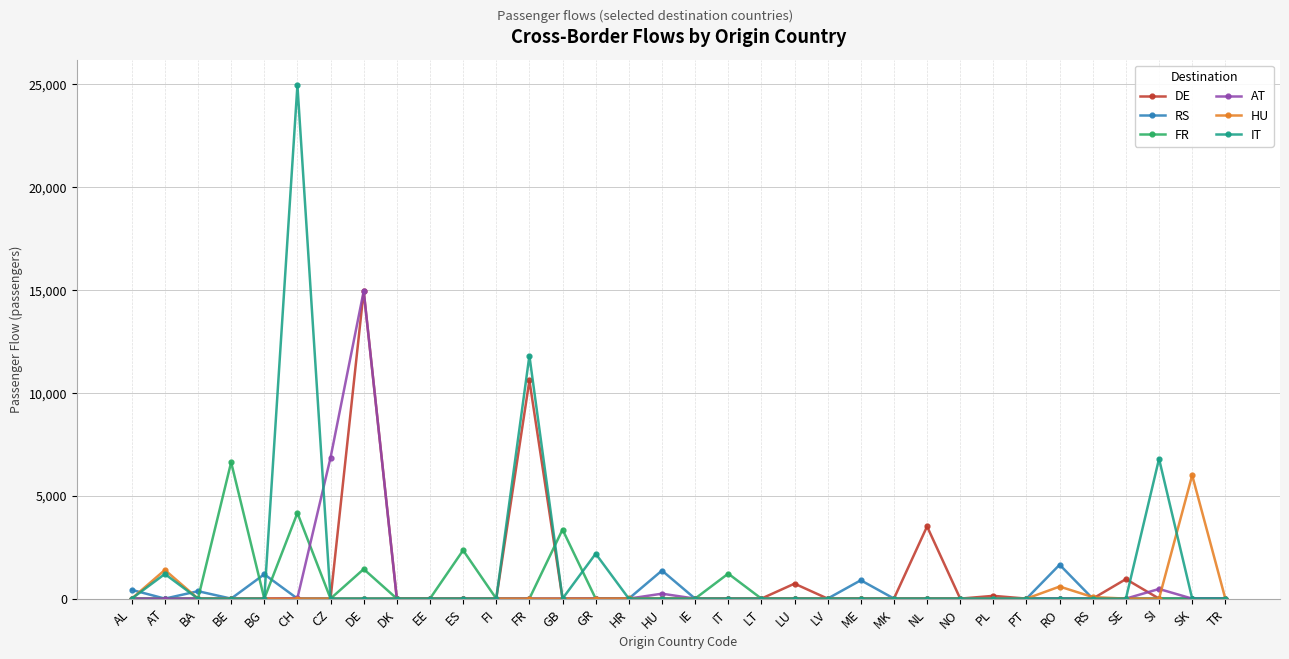

Which series has the largest total across all categories?

IT